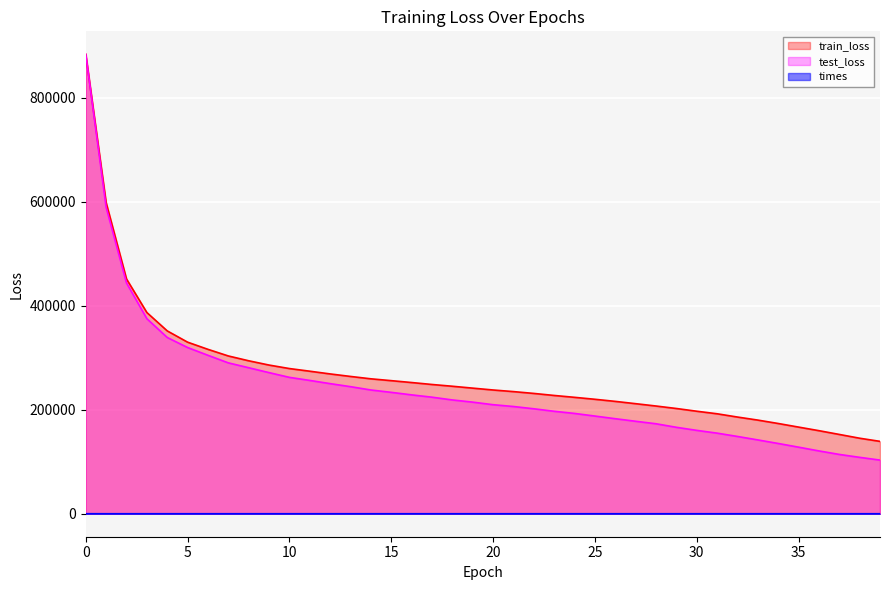

The value of times at 25 is 9.9. True or false?

True